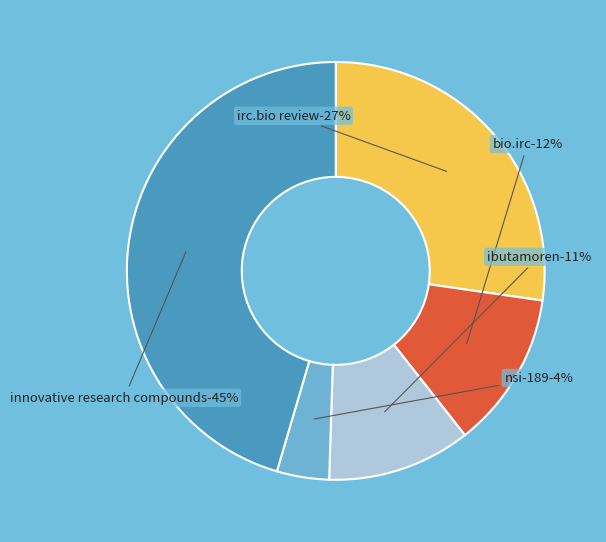

Does any single category account for the majority?

No